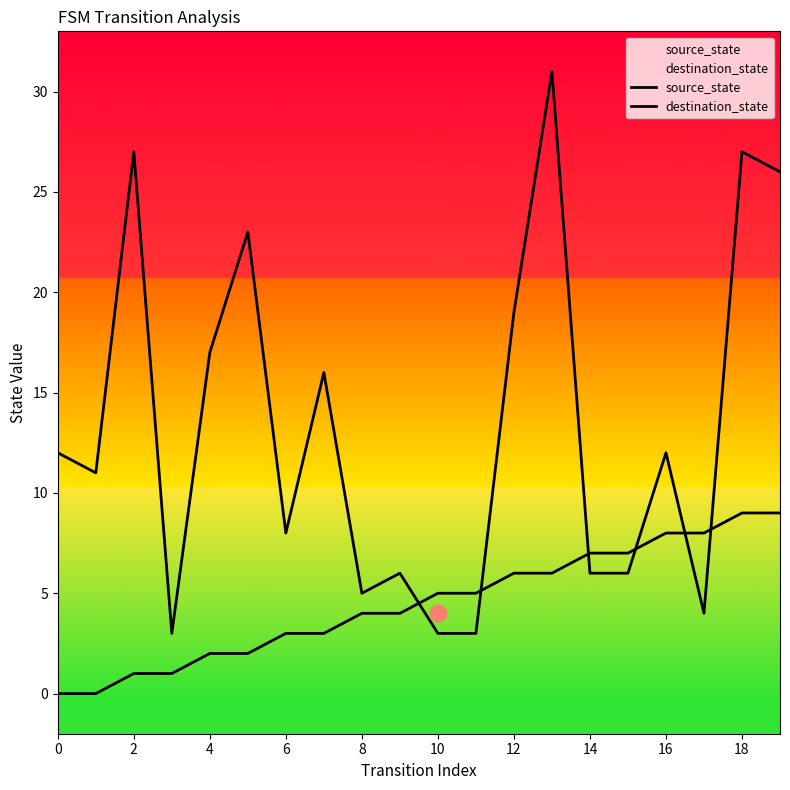

At which label does source_state reach its peak?

18